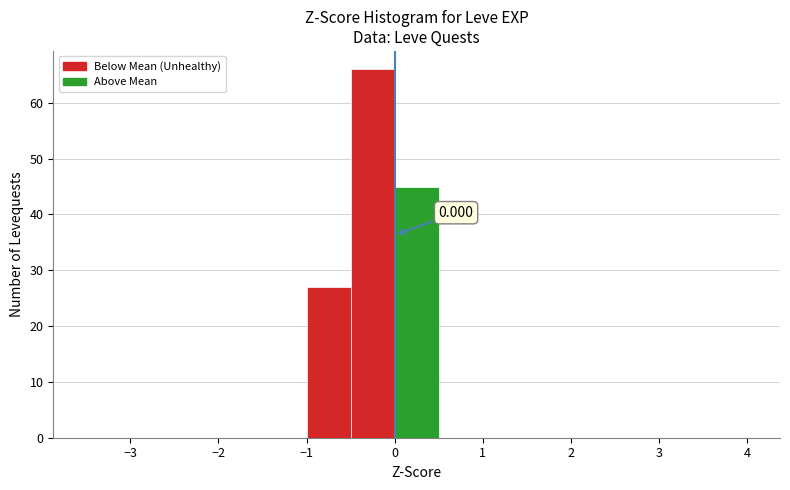

Over which range of the x-axis is the bar tallest?

-0.5 to 0.0